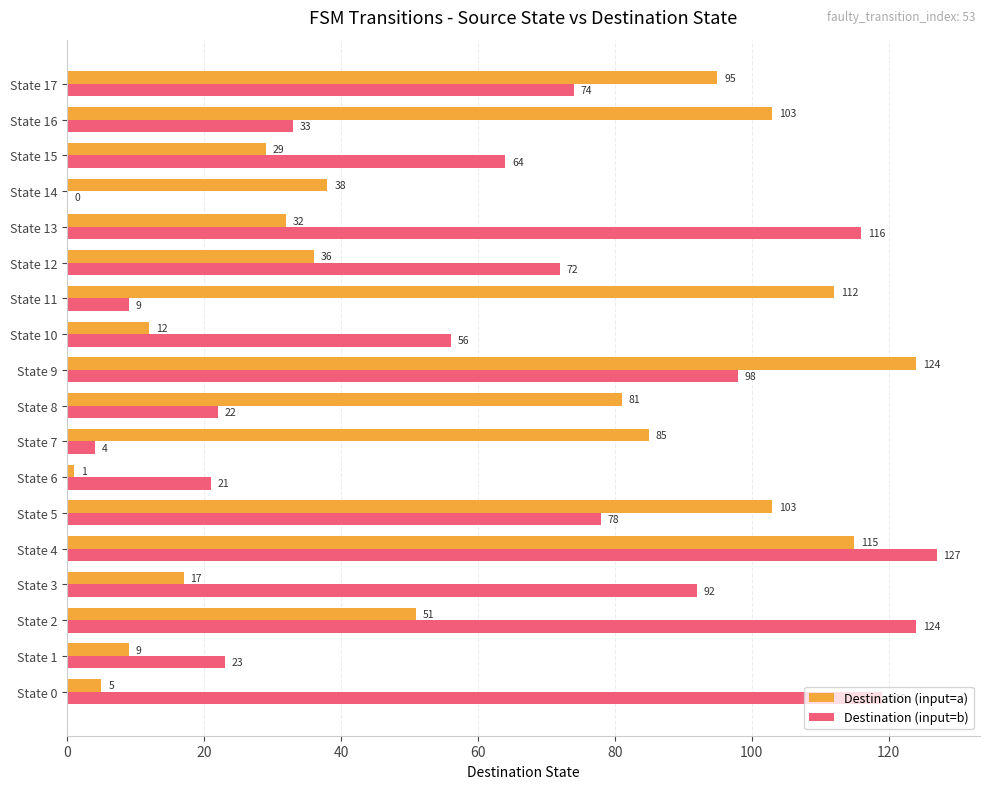

What is the greatest value displayed?

127